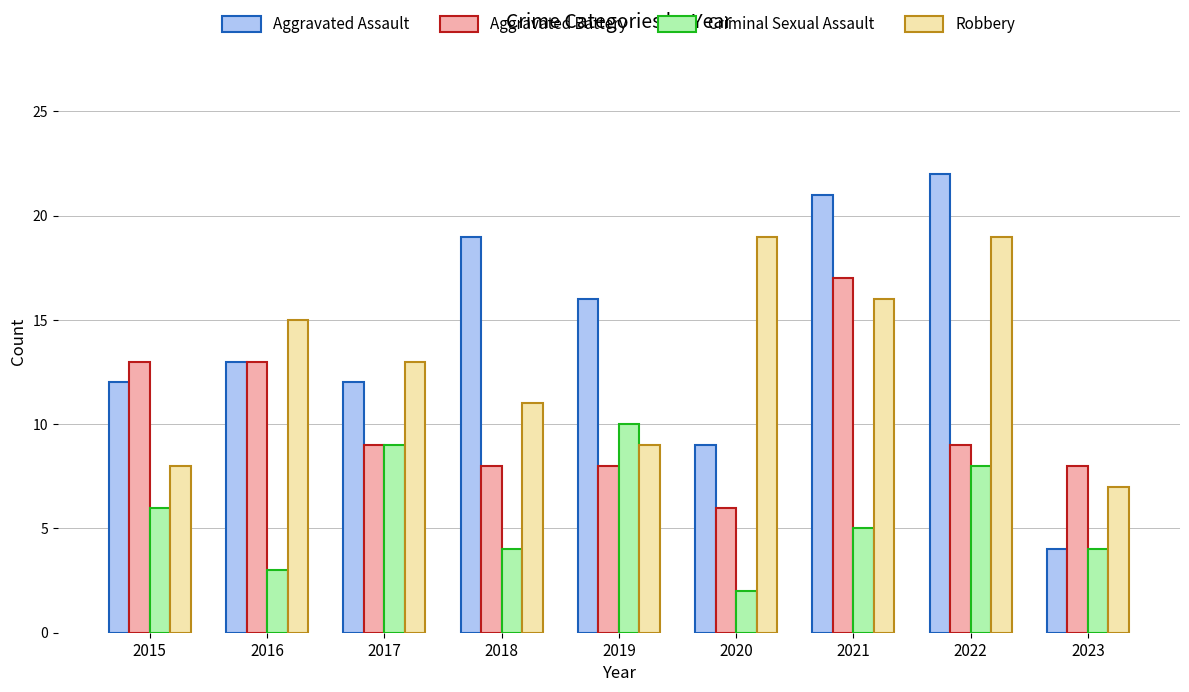

What is the approximate value of Robbery at 2015, to the nearest 10?

10